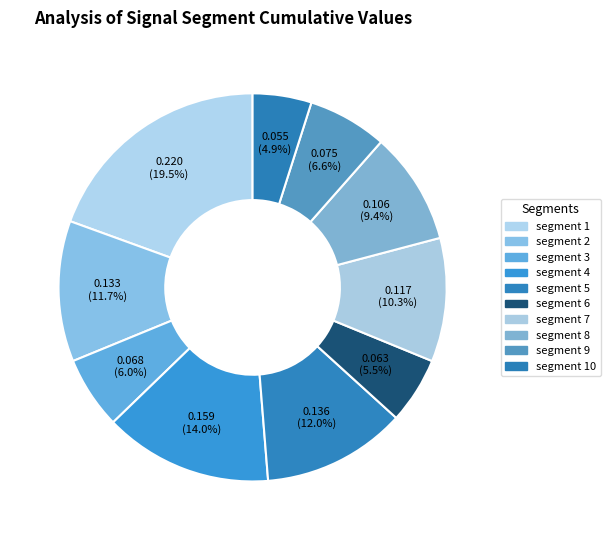

How many segments does this pie chart have?

10